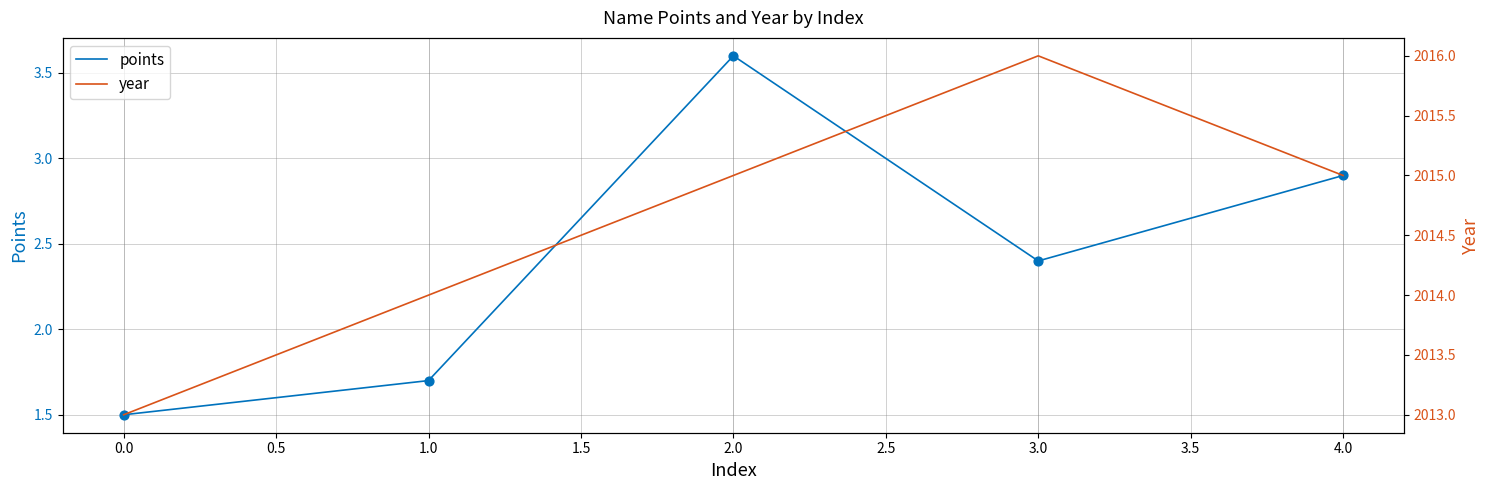

The value of points at 1.0 is 1.7. True or false?

True